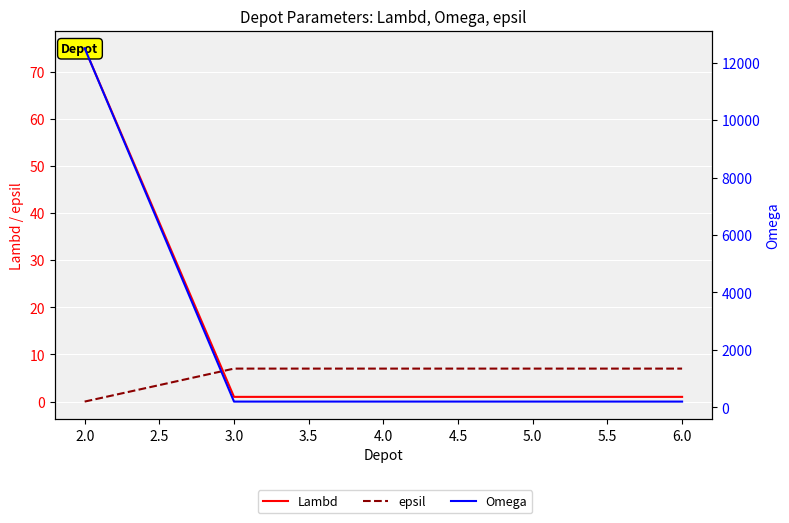

What is the sum of all epsil values?

28